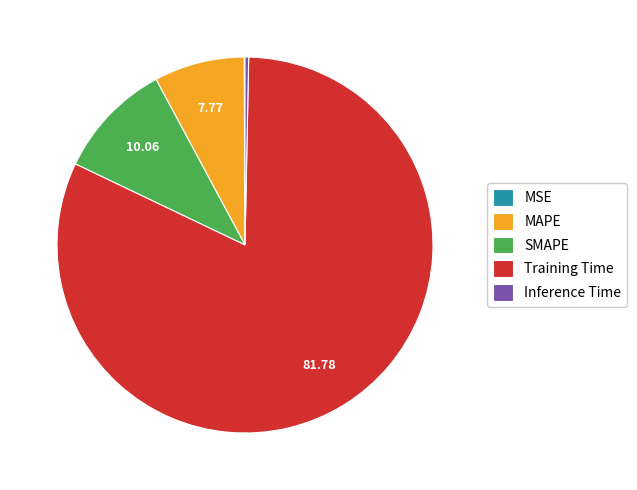

The MAPE slice represents 1% of the pie. True or false?

False